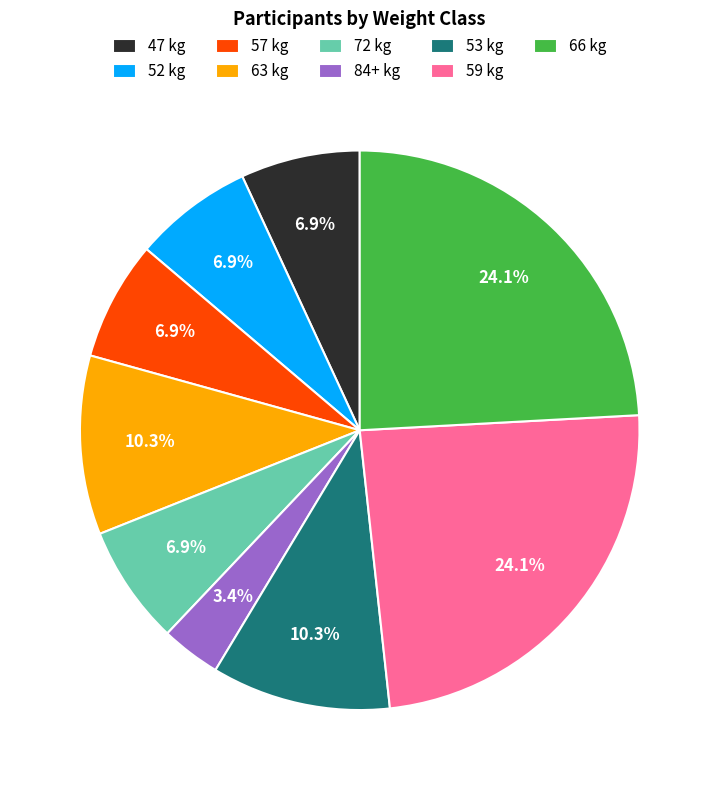

Count the number of slices in the pie.

9